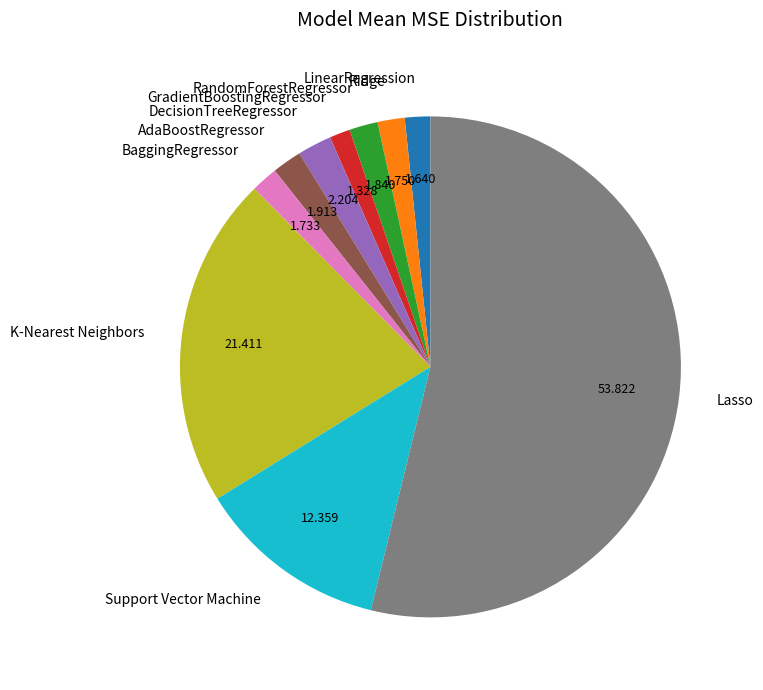

Is the sum of BaggingRegressor and LinearRegression greater than half?

No